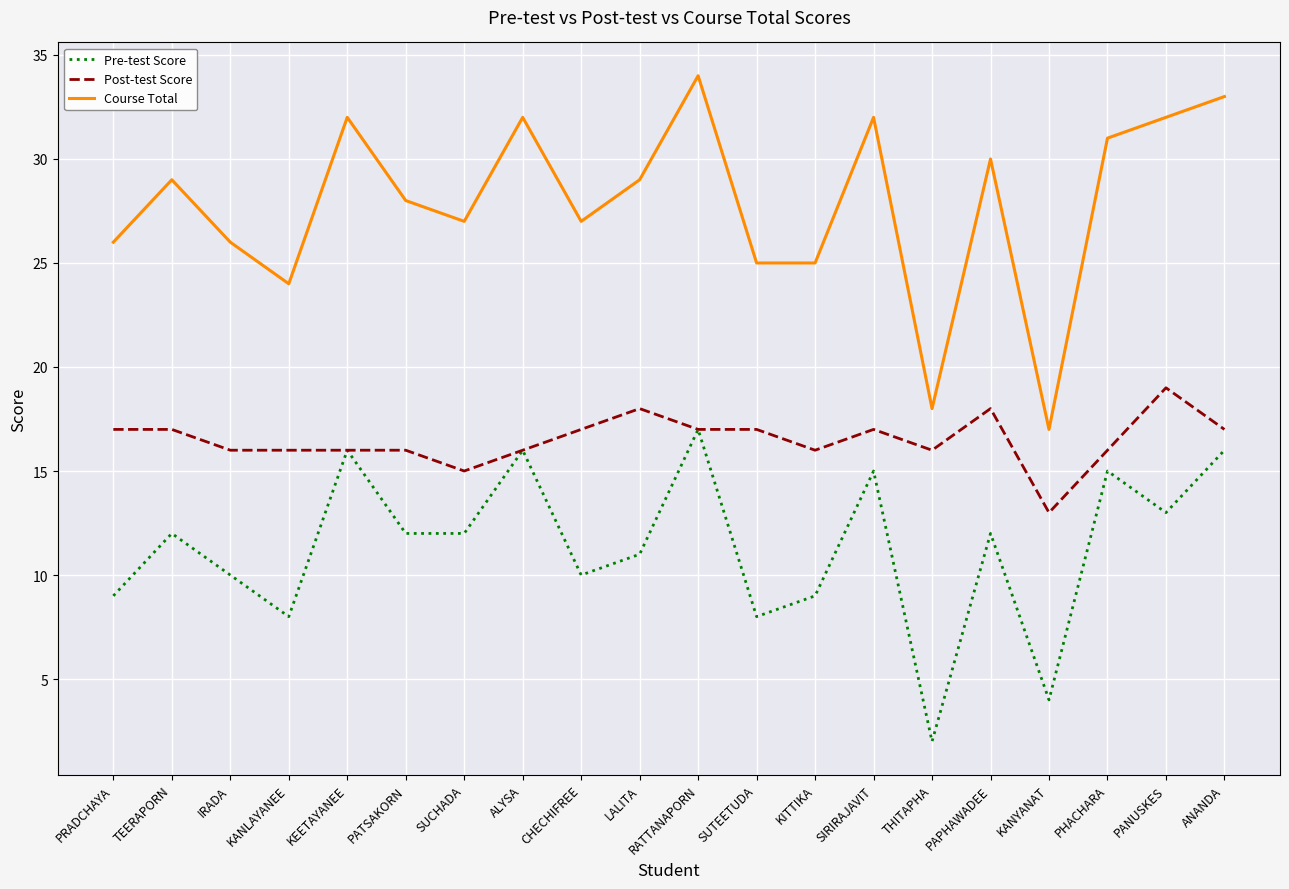

What is the spread (max minus min) of values at KITTIKA?

16